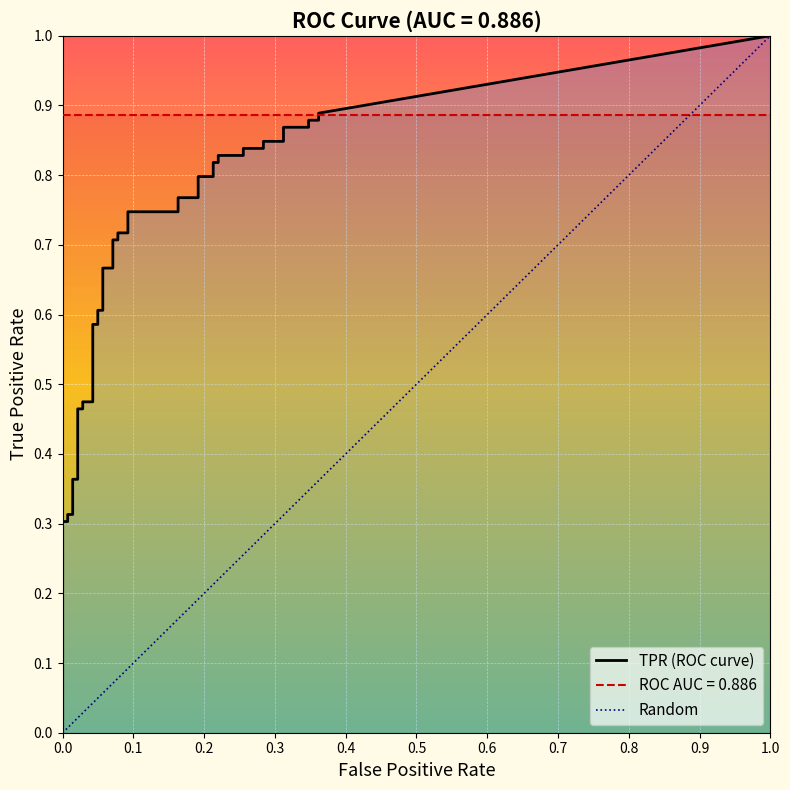

Is it true that tpr equals 0.8 at 25?

True